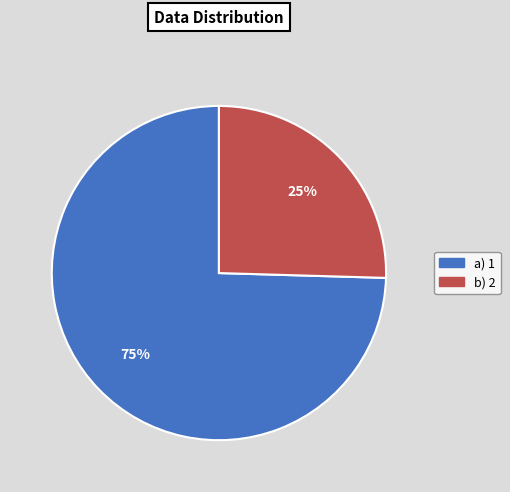

To the nearest percent, what is the average slice percentage?

50%